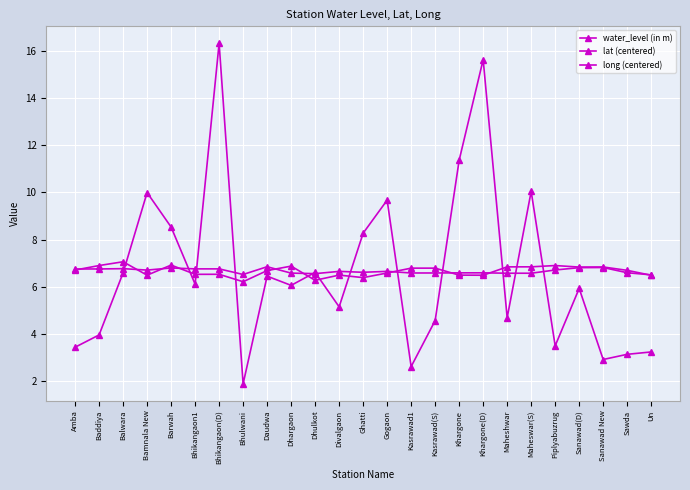

Is this an area chart (filled region under the line)?

No